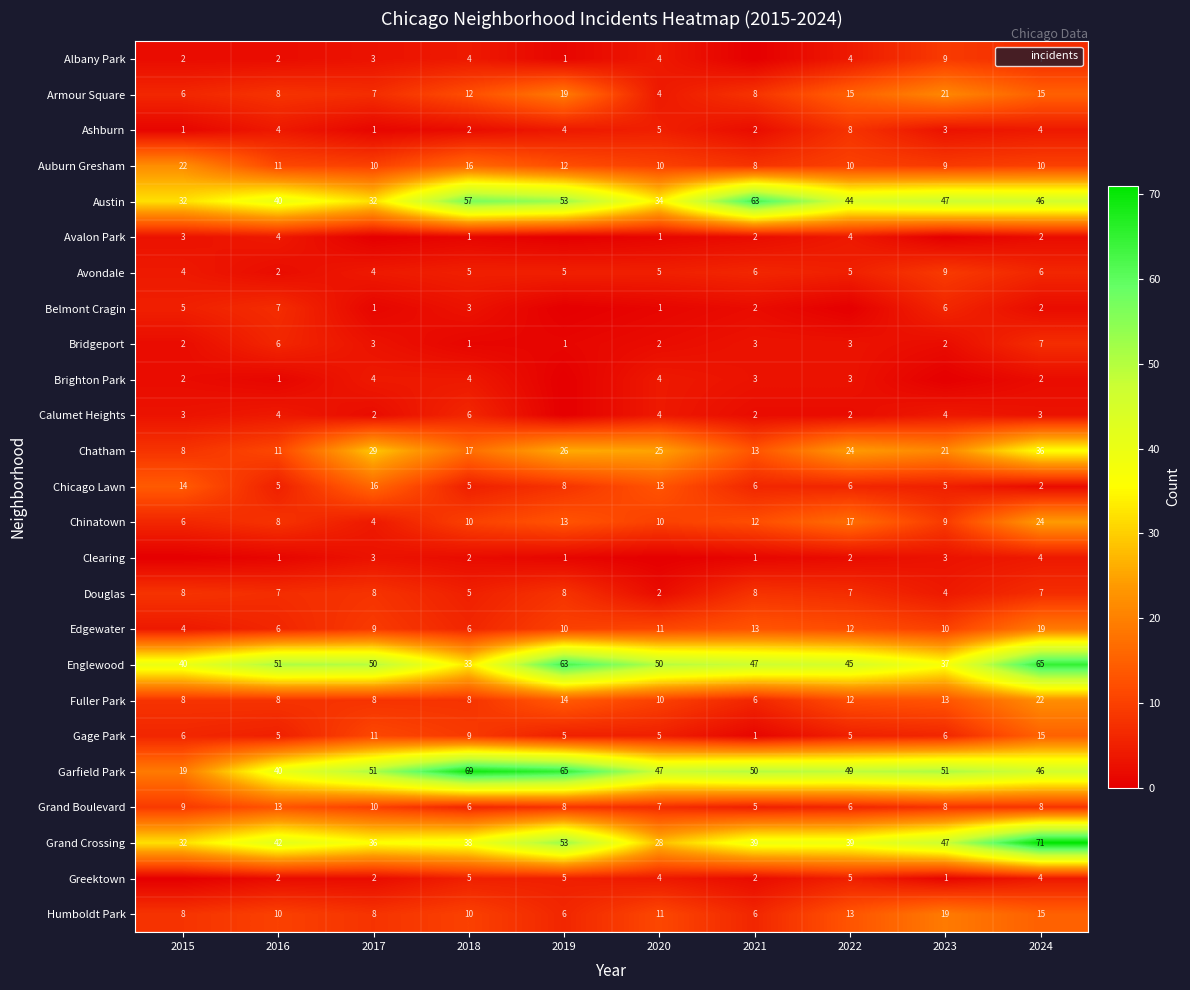

Which series has the largest total across all categories?

Garfield Park